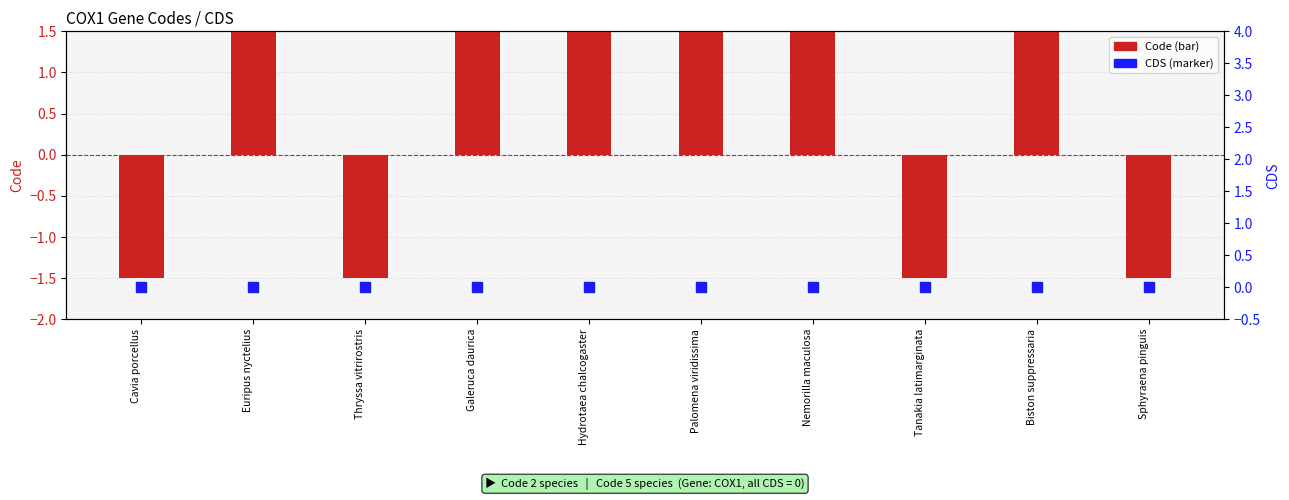

What is the difference between the maximum and minimum values in the Code (centred) series?

3.0